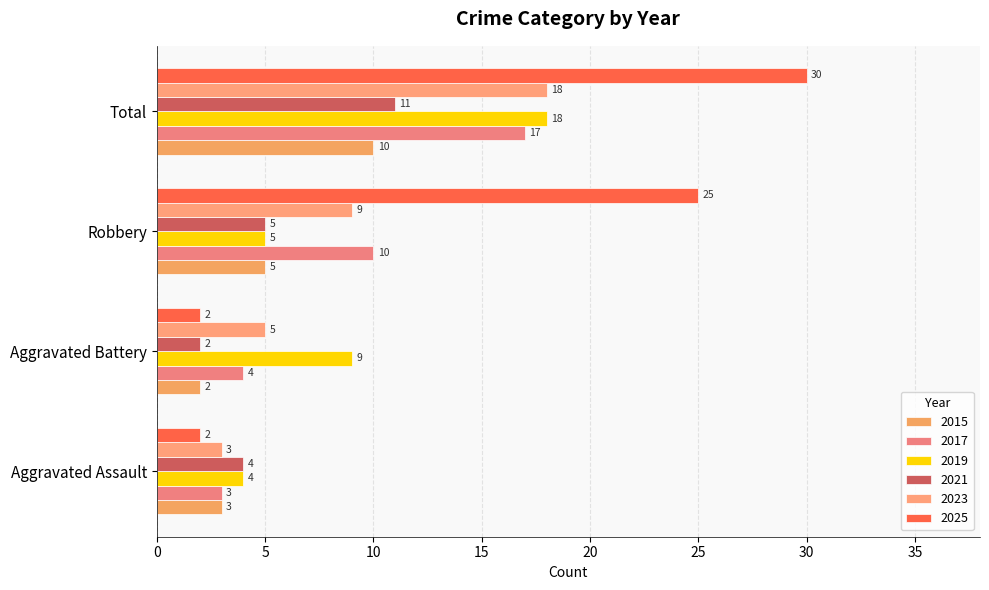

Read the 2017 value at Robbery, to the nearest 5.

10